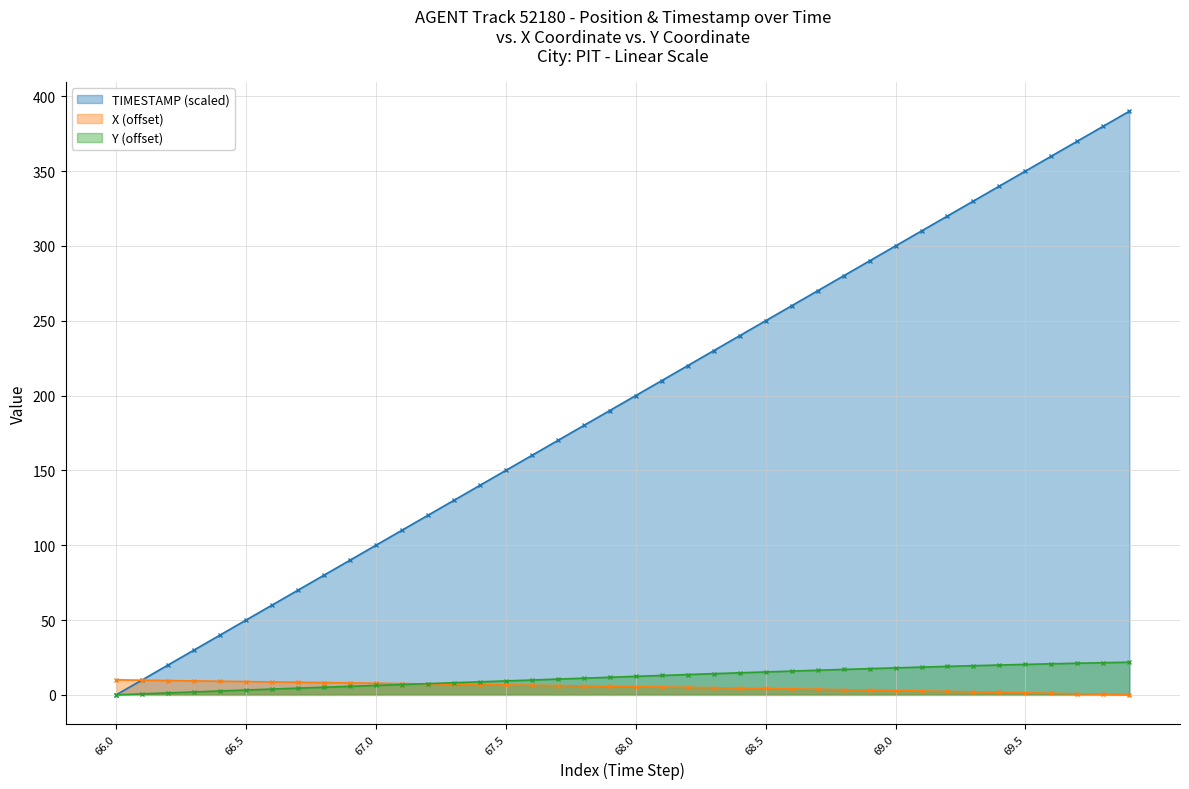

What is the maximum value for TIMESTAMP (scaled)?

390.0